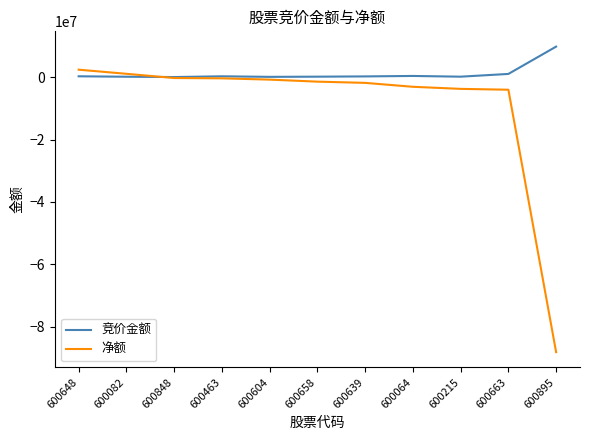

Which series has the widest spread of values?

净额